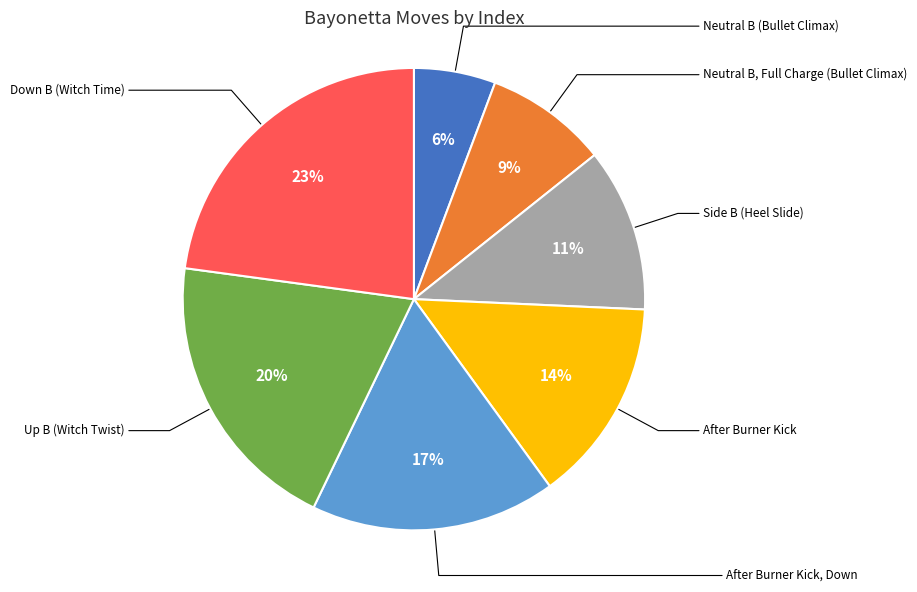

Is there a majority slice in this chart?

No